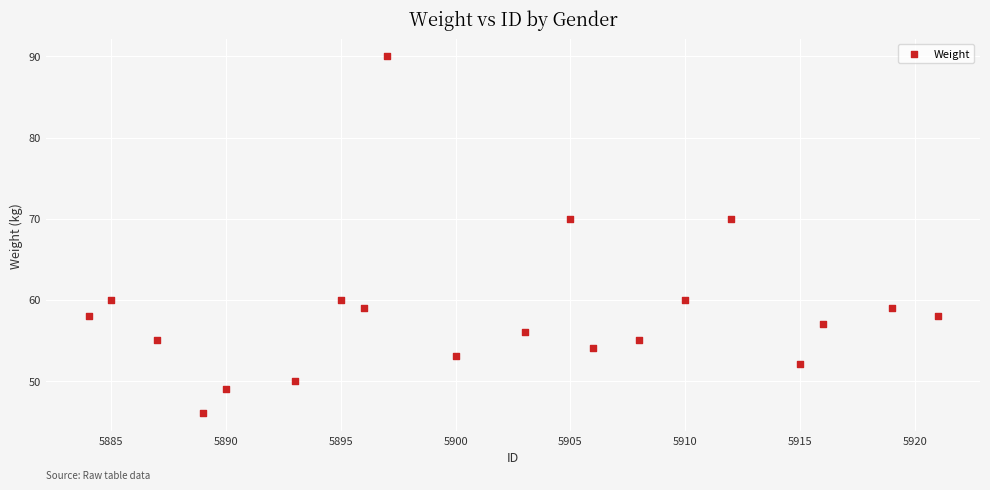

What is the range of X values (max minus min)?

37